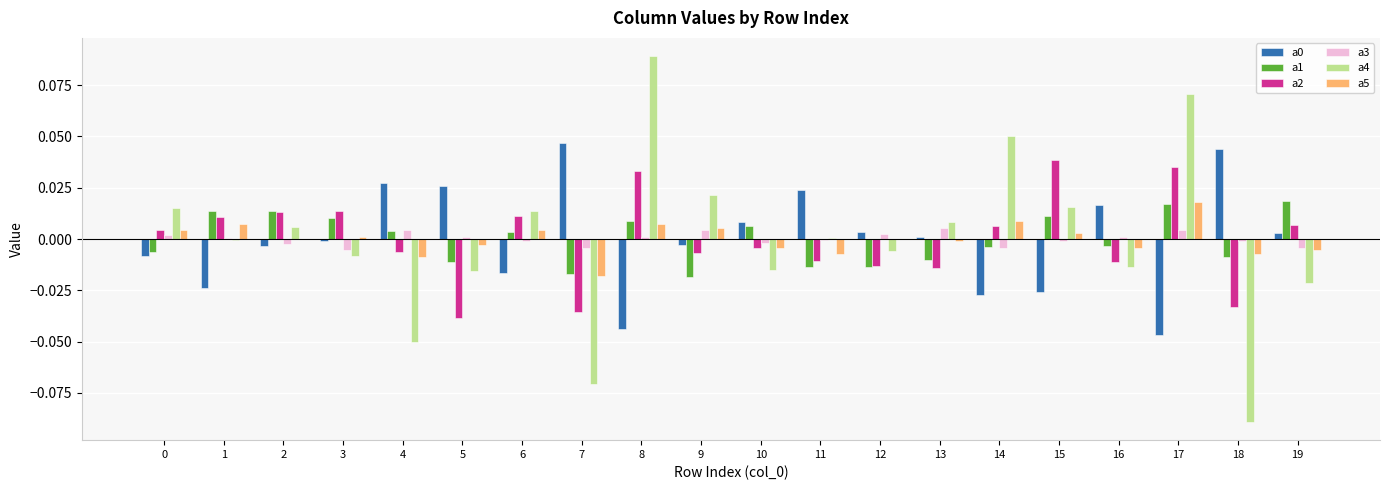

Between 0 and 4, which series saw the biggest shift?

a4